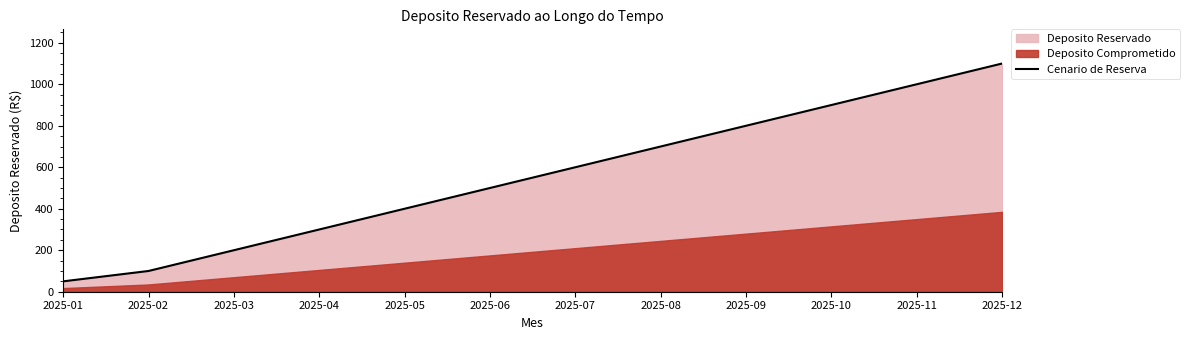

At which label is the value closest to 575?

2025-07